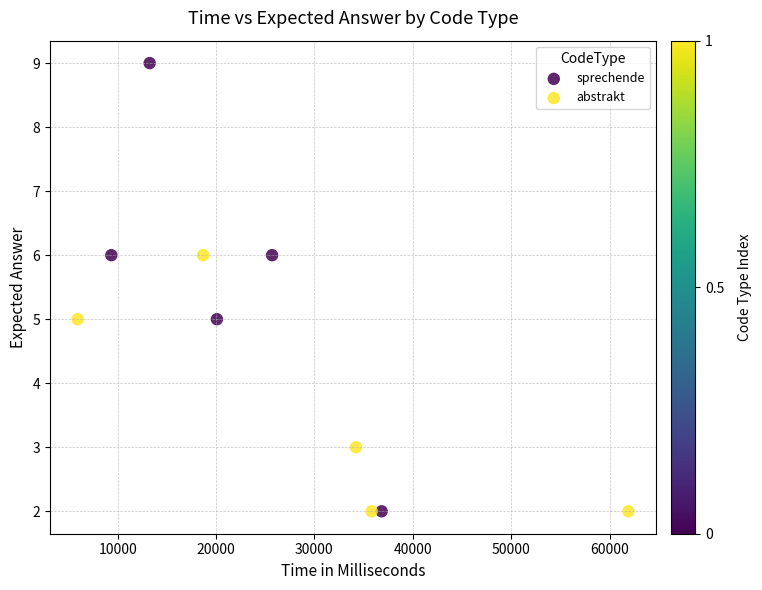

Which series has the largest Y range (max minus min)?

sprechende